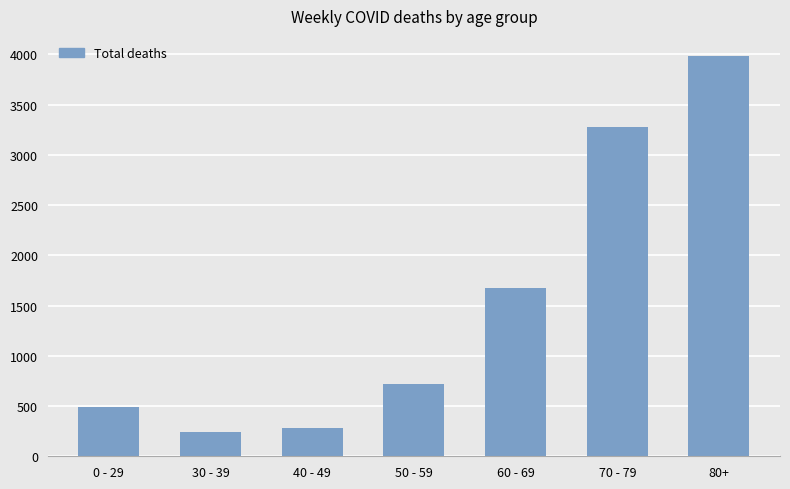

True or false: the data shows 284 at 40 - 49.

True